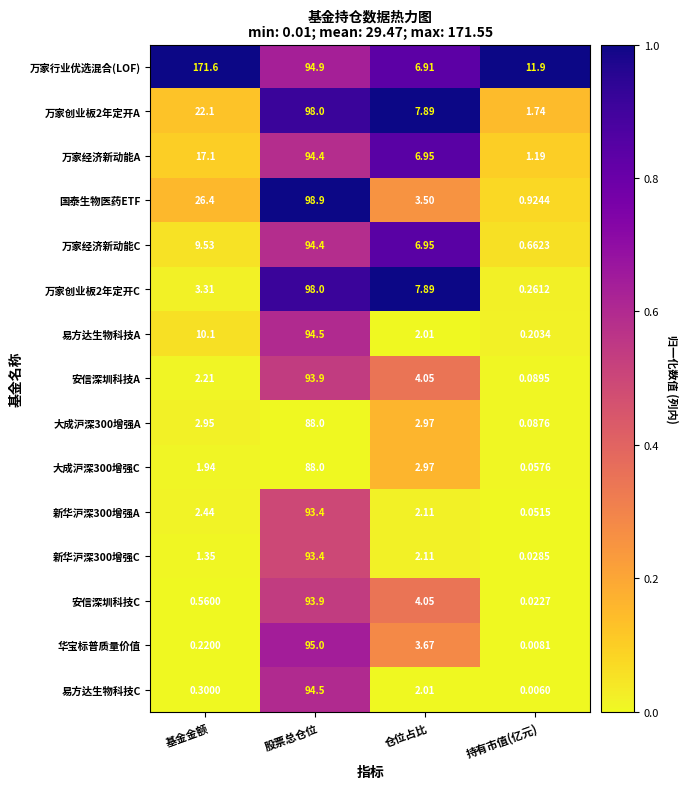

Rank the categories by 万家创业板2年定开C value from lowest to highest.

持有市值(亿元), 基金金额, 仓位占比, 股票总仓位